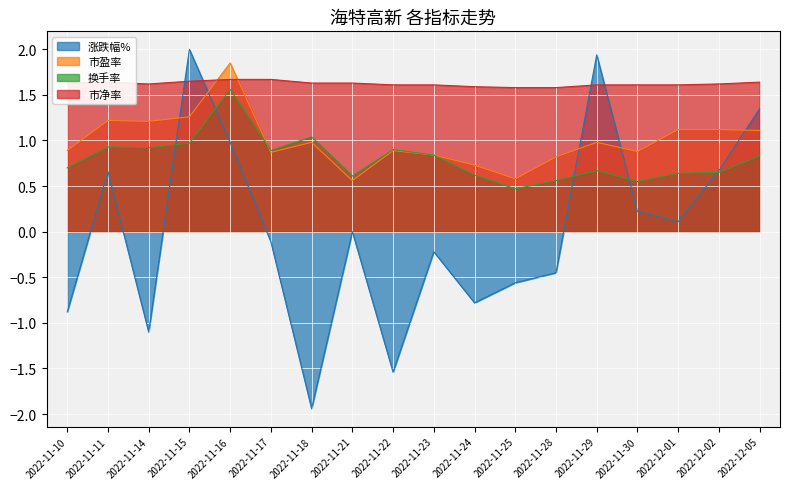

Which series has the widest spread of values?

涨跌幅%